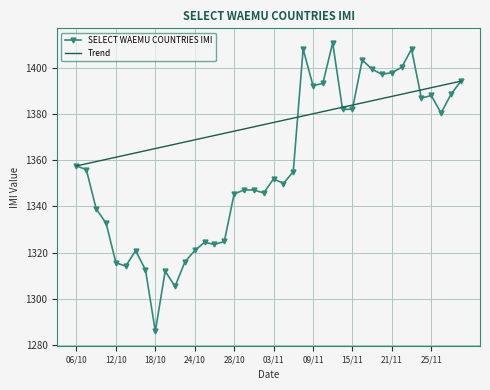

What is the sum of the values at 2016-10-26 and 2016-10-17?

2636.0